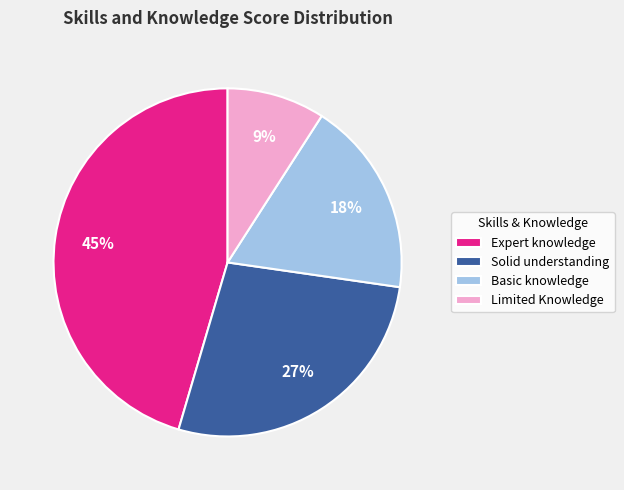

Is it true that Solid understanding is 36% of the pie?

False